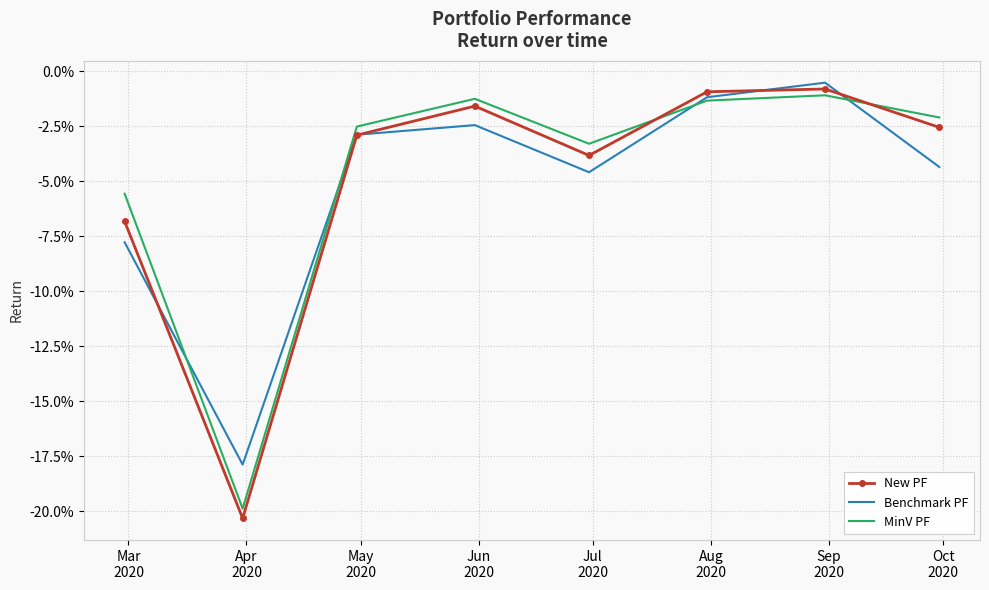

What are all the series names shown in the legend?

New PF, Benchmark PF, MinV PF